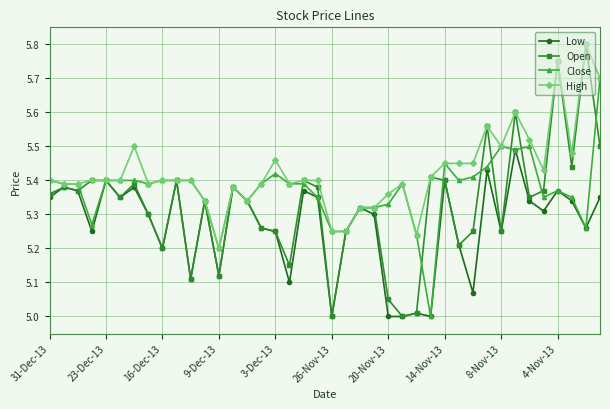

Which series has the largest total across all categories?

High